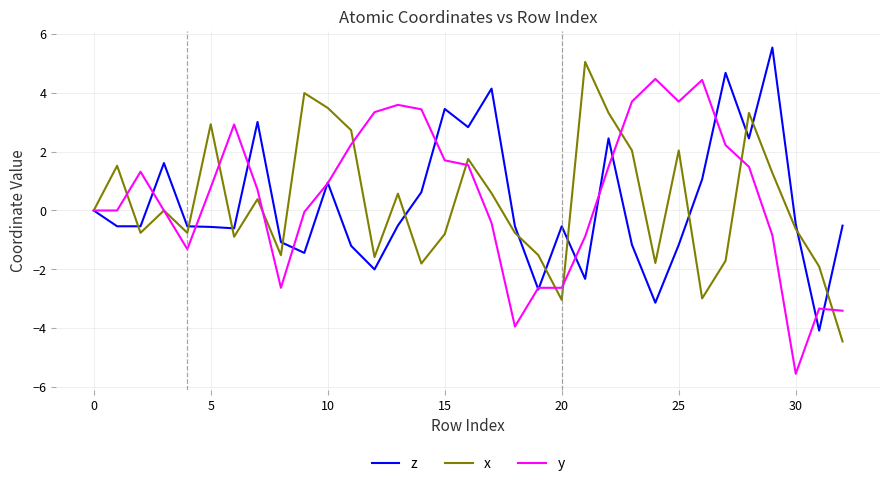

What is the maximum value shown in the chart?

5.5